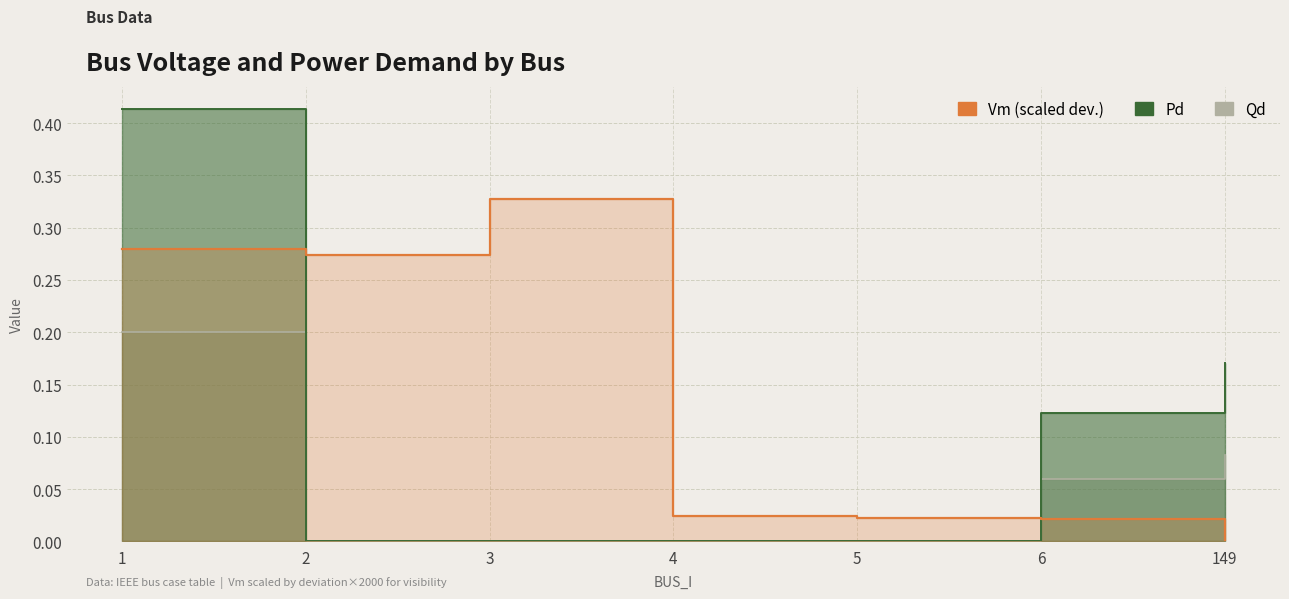

How many lines are shown in the chart?

3